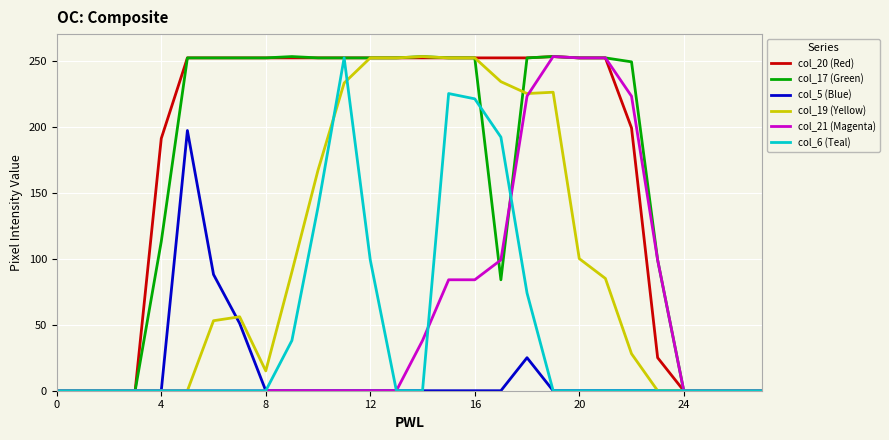

Is this an area chart (filled region under the line)?

No